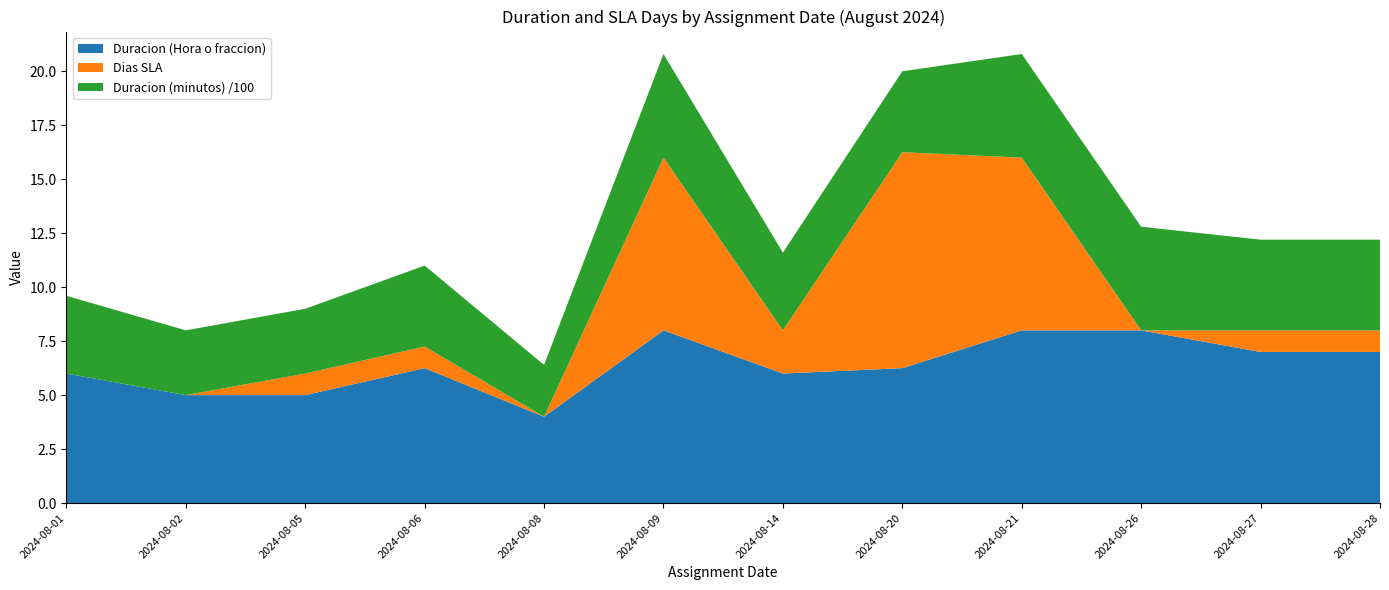

Reading left to right, list all the values displayed in this chart.

Duracion (Hora o fraccion): 6.0	5.0	5.0	6.2	4.0	8.0	6.0	6.2	8.0	8.0	7.0	7.0
Dias SLA: 0.0	0.0	1.0	1.0	0.0	8.0	2.0	10.0	8.0	0.0	1.0	1.0
Duracion (minutos) /100: 3.6	3.0	3.0	3.8	2.4	4.8	3.6	3.8	4.8	4.8	4.2	4.2